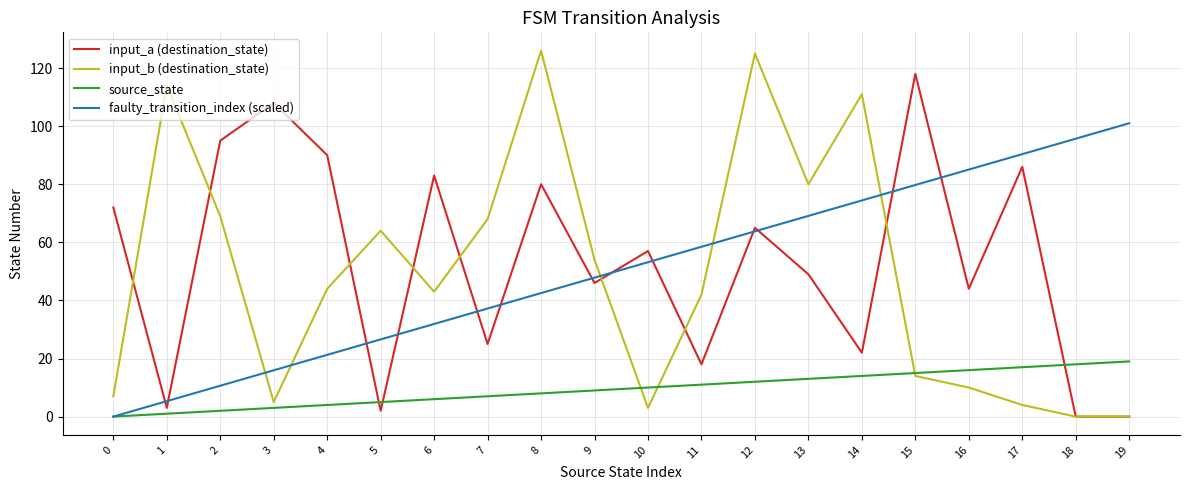

Is this an area chart (filled region under the line)?

No